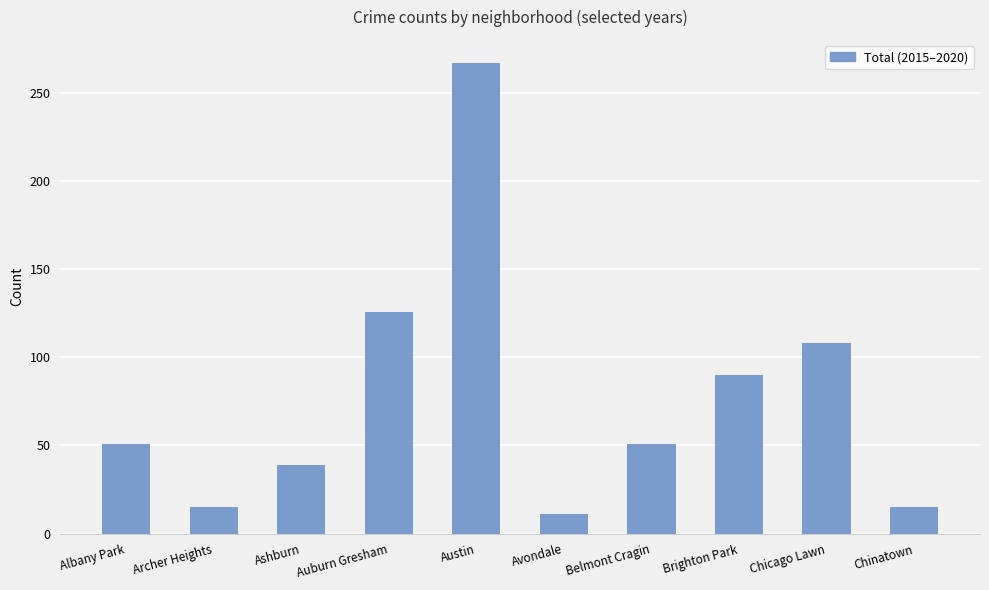

What is the greatest value displayed?

267